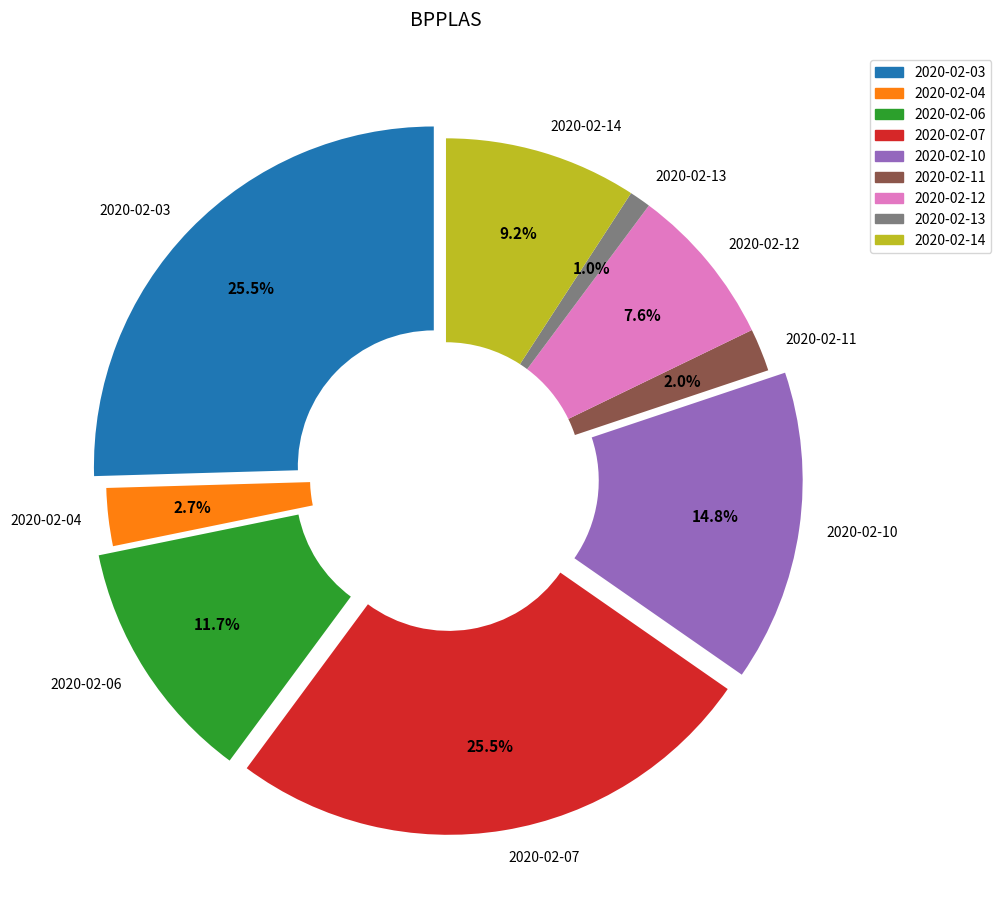

Is it true that 2020-02-11 is 2% of the pie?

True